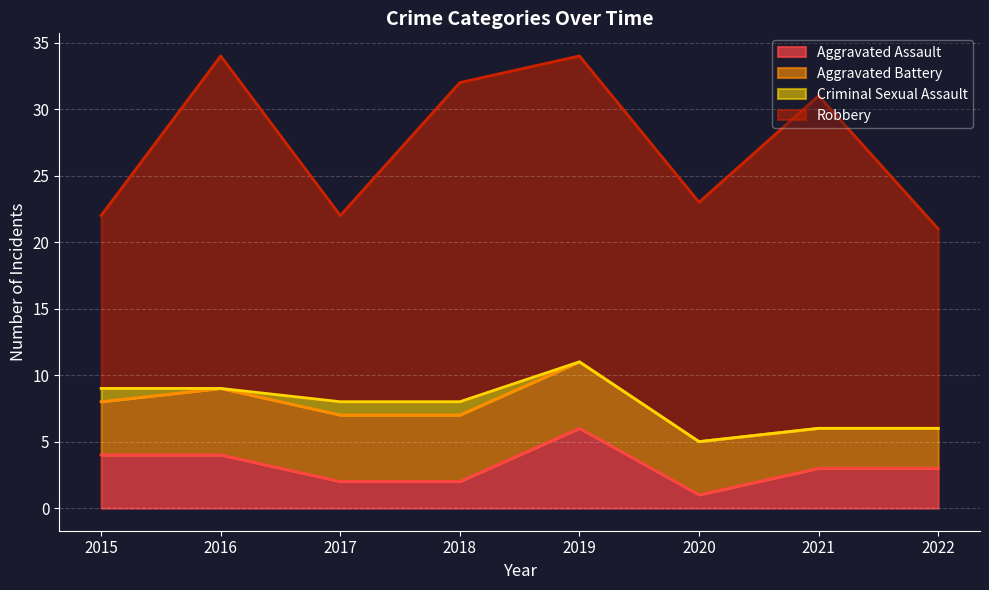

True or false: Robbery and Aggravated Battery cross at least once.

False